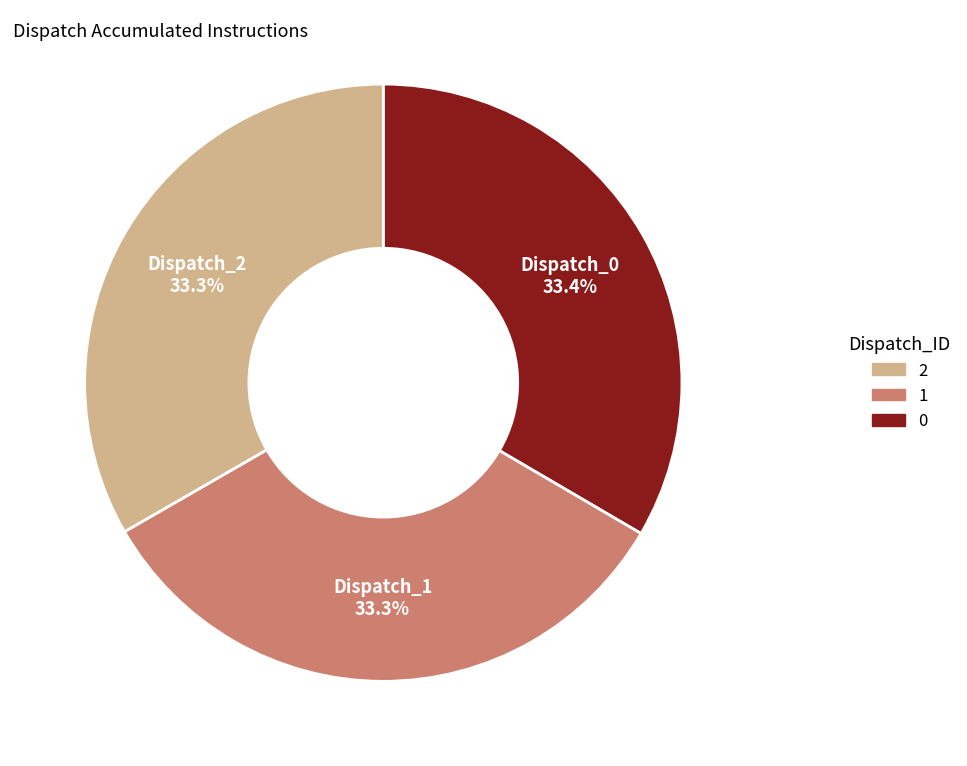

Is there a majority slice in this chart?

No